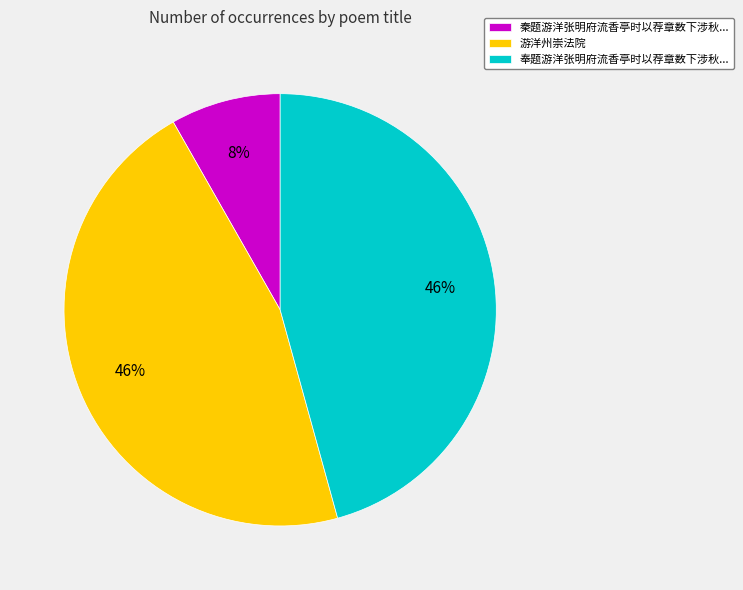

Is there any slice that represents more than half of the pie?

No